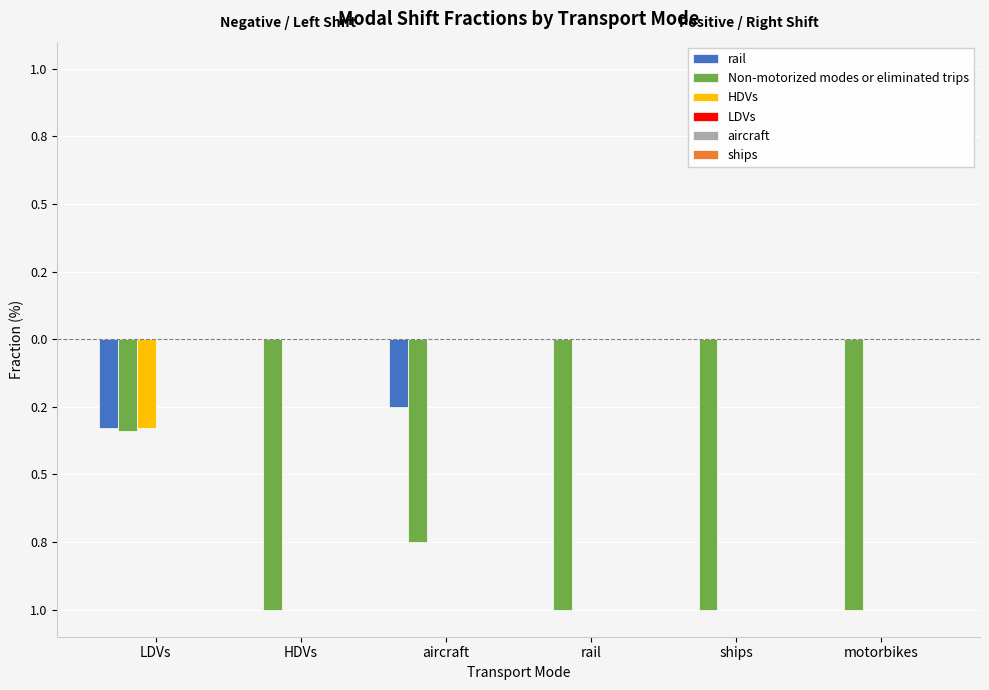

Are the bars horizontal?

No